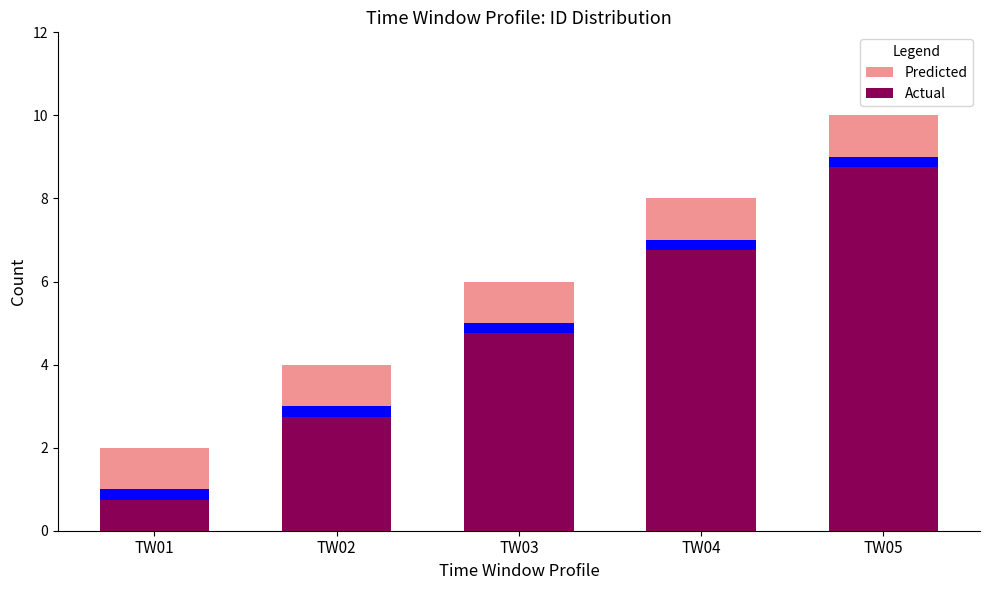

At which category is the sum across all series the highest?

TW05